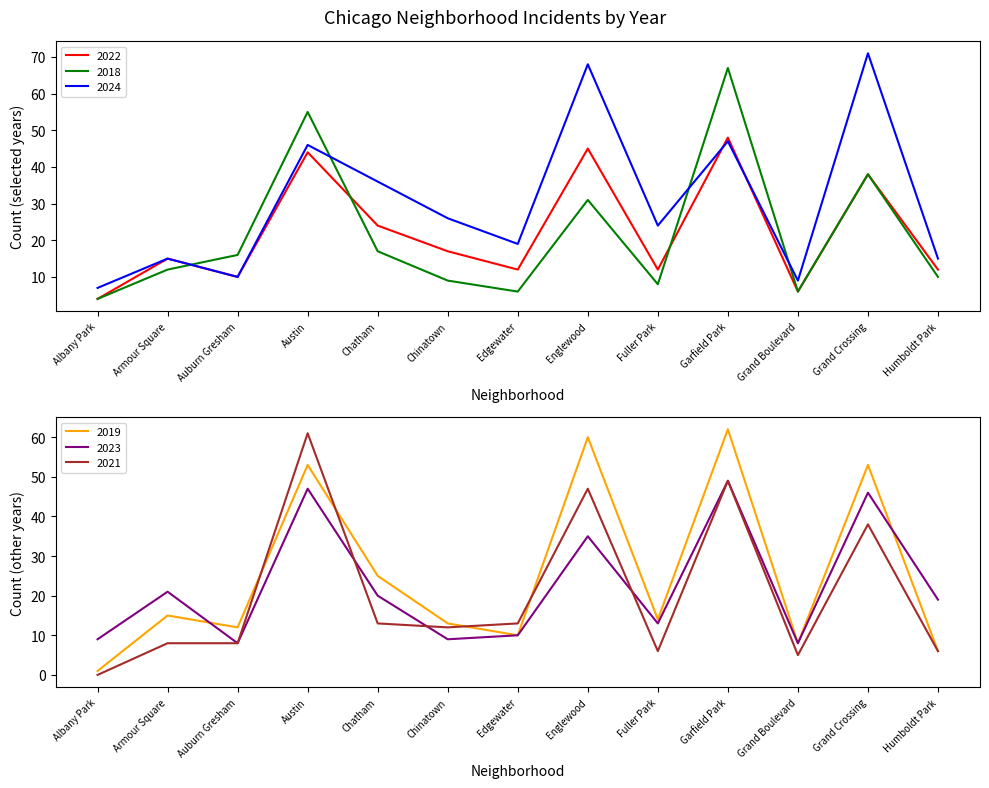

Reading right to left, list all the values displayed in this chart.

2022: Humboldt Park=12	Grand Crossing=38	Grand Boulevard=6	Garfield Park=48	Fuller Park=12	Englewood=45	Edgewater=12	Chinatown=17	Chatham=24	Austin=44	Auburn Gresham=10	Armour Square=15	Albany Park=4
2018: Humboldt Park=10	Grand Crossing=38	Grand Boulevard=6	Garfield Park=67	Fuller Park=8	Englewood=31	Edgewater=6	Chinatown=9	Chatham=17	Austin=55	Auburn Gresham=16	Armour Square=12	Albany Park=4
2024: Humboldt Park=15	Grand Crossing=71	Grand Boulevard=9	Garfield Park=47	Fuller Park=24	Englewood=68	Edgewater=19	Chinatown=26	Chatham=36	Austin=46	Auburn Gresham=10	Armour Square=15	Albany Park=7
2019: Humboldt Park=6	Grand Crossing=53	Grand Boulevard=8	Garfield Park=62	Fuller Park=14	Englewood=60	Edgewater=10	Chinatown=13	Chatham=25	Austin=53	Auburn Gresham=12	Armour Square=15	Albany Park=1
2023: Humboldt Park=19	Grand Crossing=46	Grand Boulevard=8	Garfield Park=49	Fuller Park=13	Englewood=35	Edgewater=10	Chinatown=9	Chatham=20	Austin=47	Auburn Gresham=8	Armour Square=21	Albany Park=9
2021: Humboldt Park=6	Grand Crossing=38	Grand Boulevard=5	Garfield Park=49	Fuller Park=6	Englewood=47	Edgewater=13	Chinatown=12	Chatham=13	Austin=61	Auburn Gresham=8	Armour Square=8	Albany Park=0